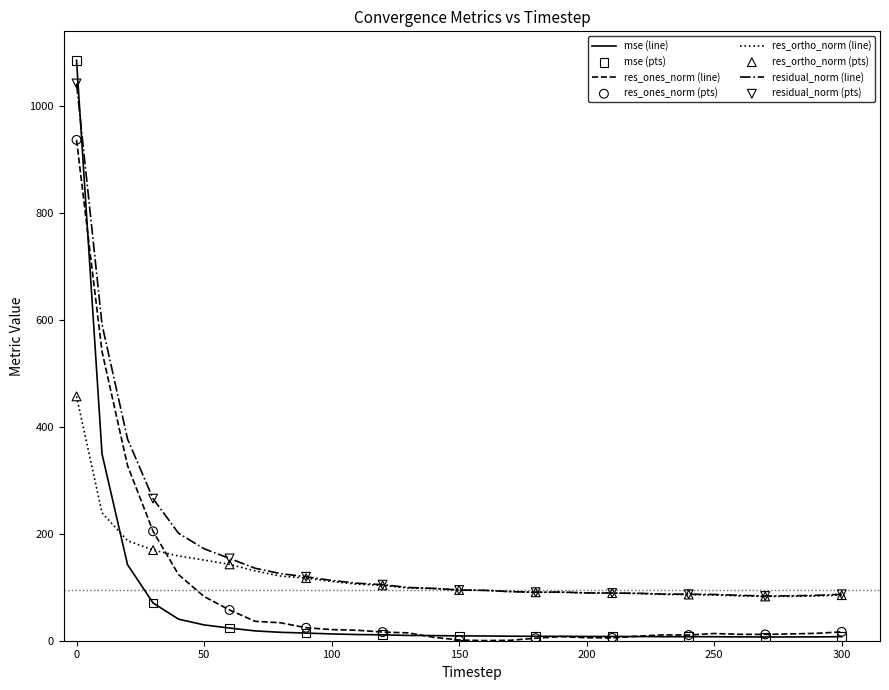

List the series in order of their overall mean, highest first.

residual_norm (line), res_ortho_norm (line), res_ones_norm (line), mse (line)